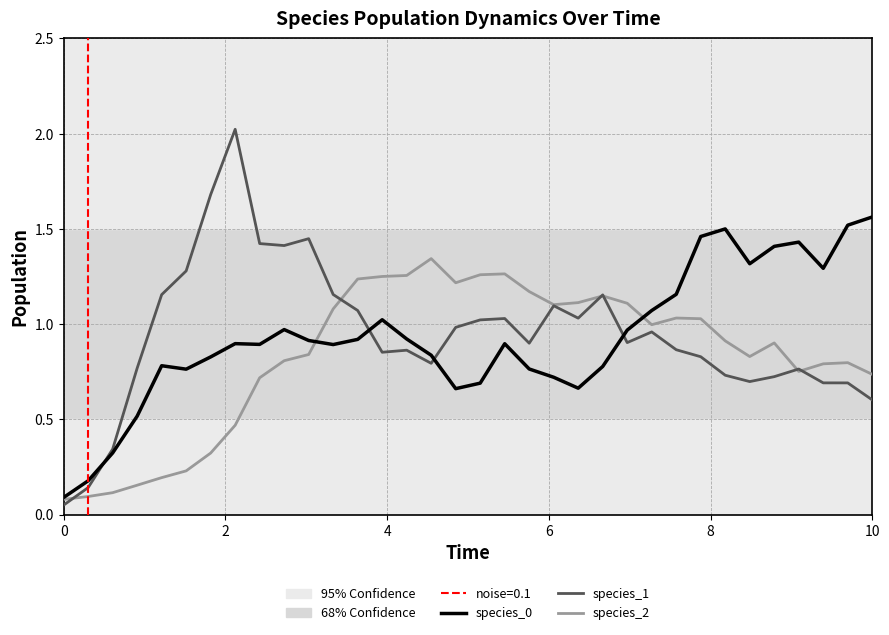

What is the maximum value shown in the chart?

2.0